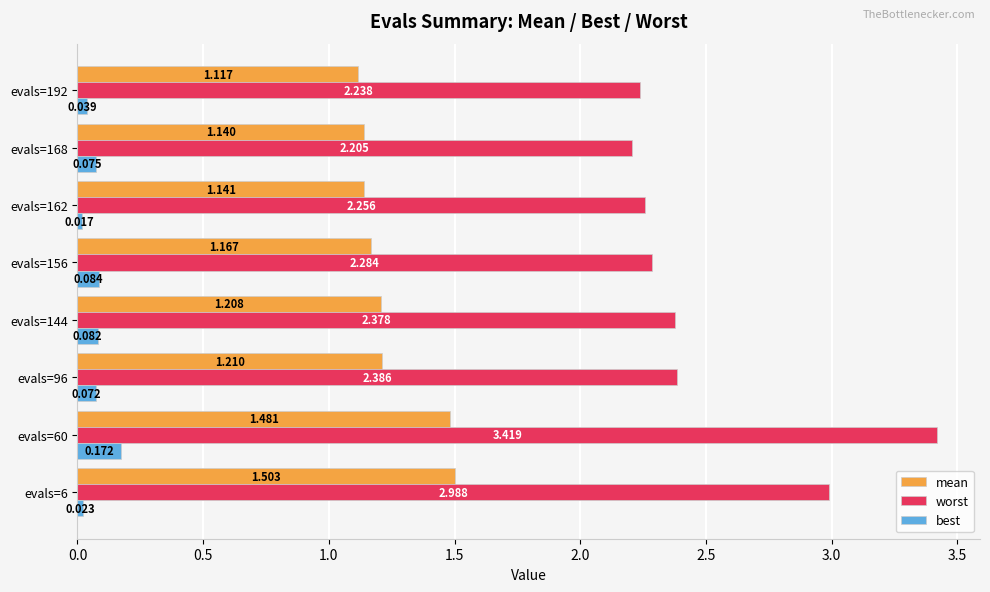

Which series has the largest total across all categories?

worst